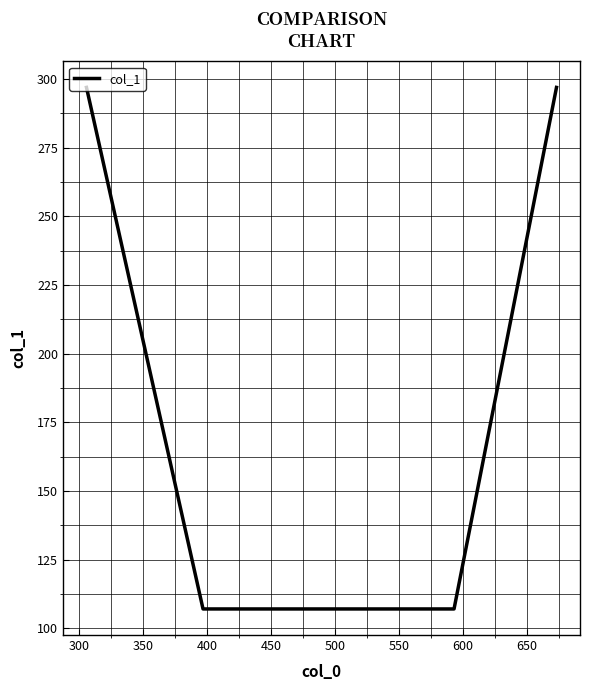

How many values are between 107 and 297?

4